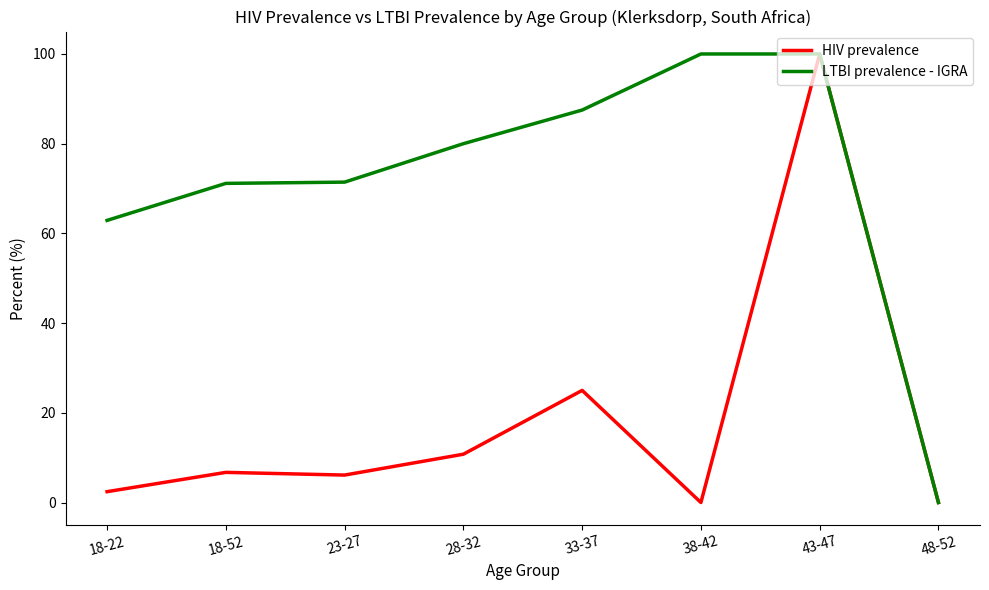

At how many categories does at least one series exceed 58?

7